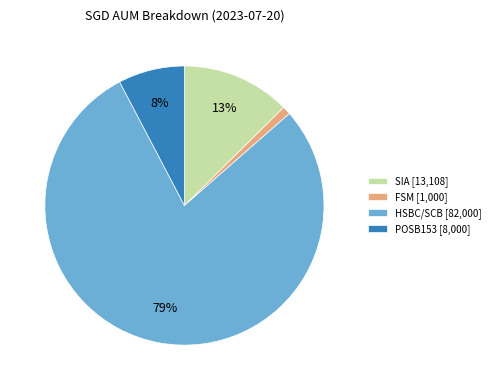

Does POSB153 represent more than half of the total?

No